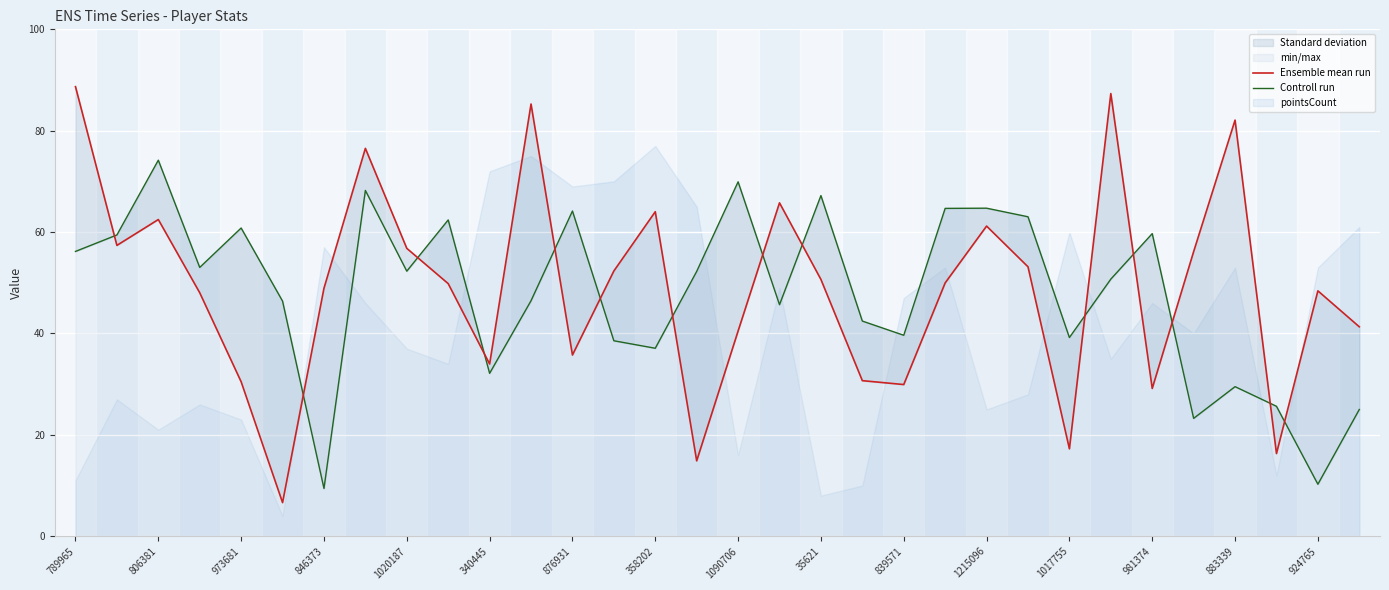

Which series has the largest total across all categories?

Ensemble mean run